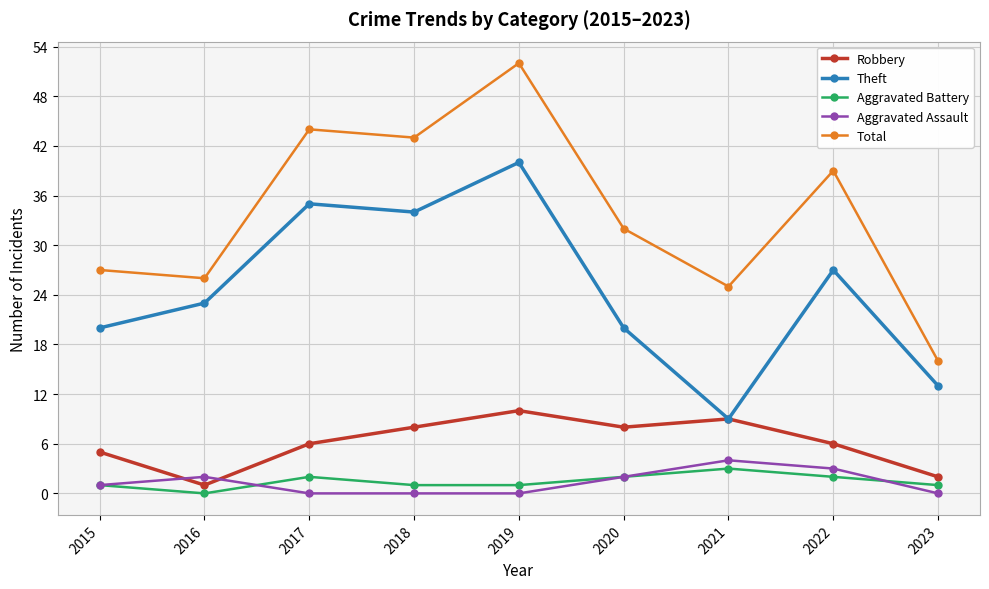

At 2022, list the series in order from smallest to largest.

Aggravated Battery, Aggravated Assault, Robbery, Theft, Total